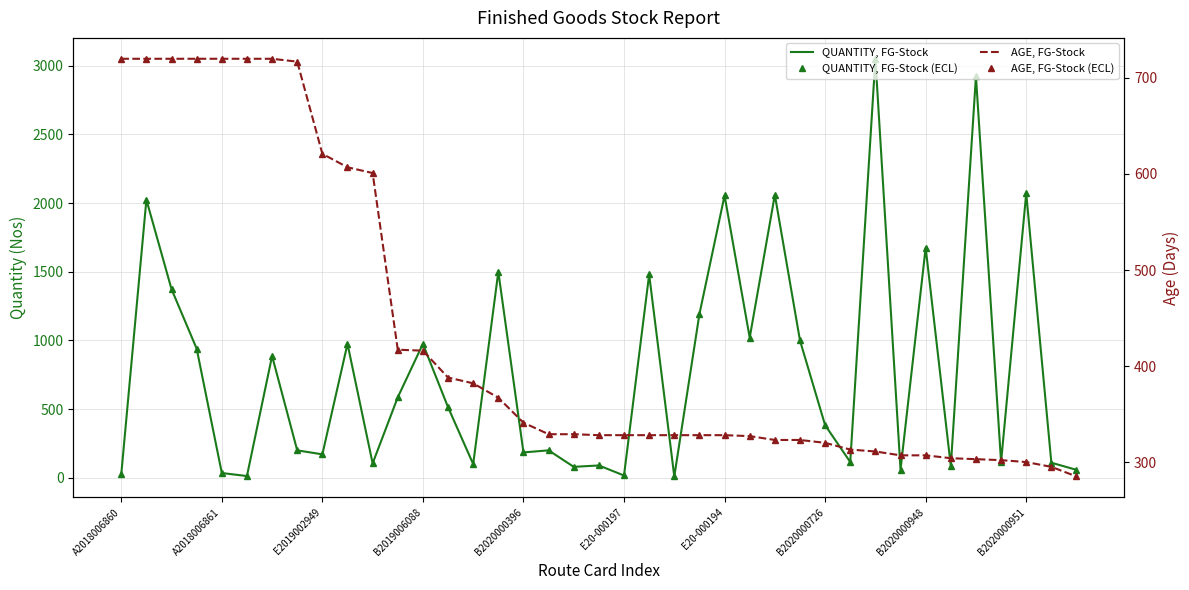

At 27, list the series in order from smallest to largest.

AGE, AGE (points), QUANTITY, QUANTITY (points)